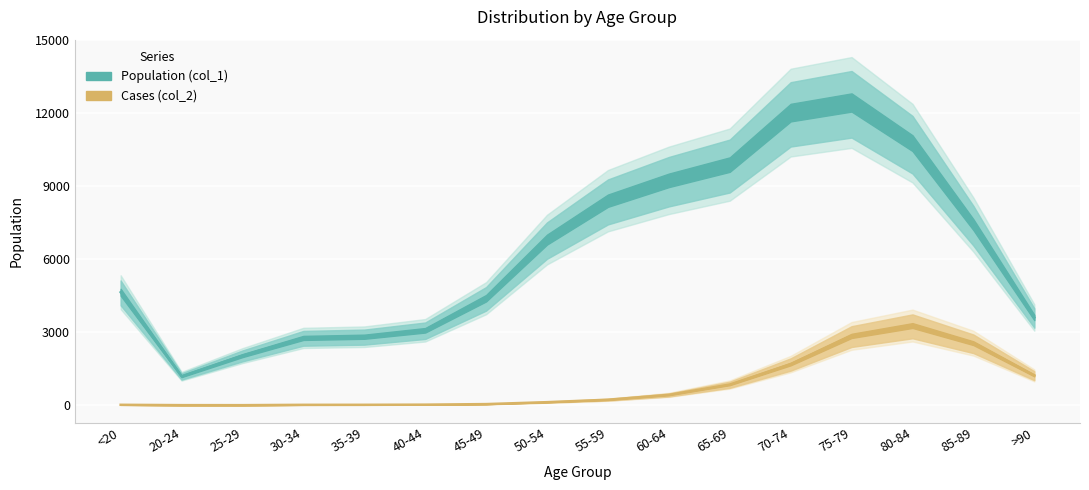

What is the value of the Cases (col_2) point at the 1st from the left?

18